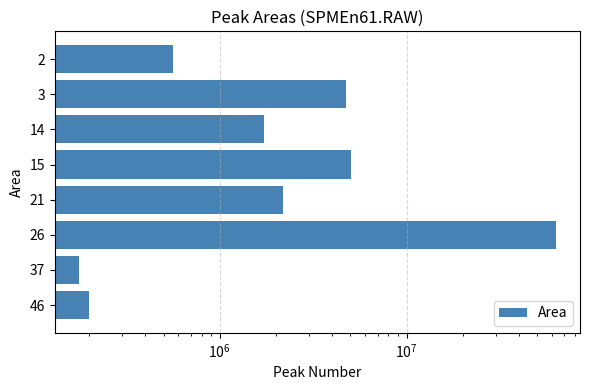

Does the chart contain stacked bars?

No